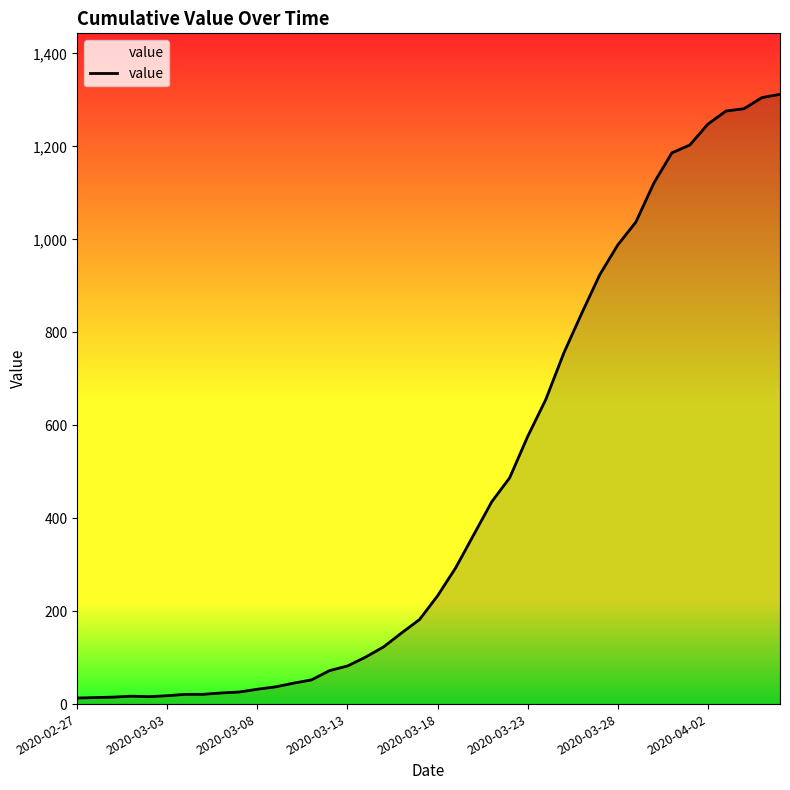

What is the difference between the values at 2020-03-28 and 26?

634